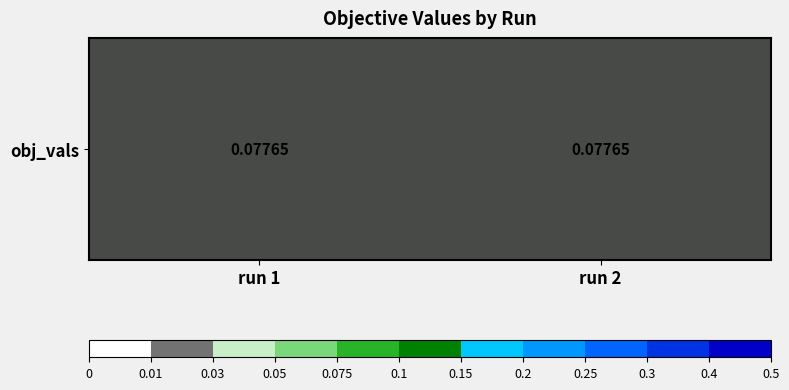

Between run 1 and run 2, which is larger?

run 1